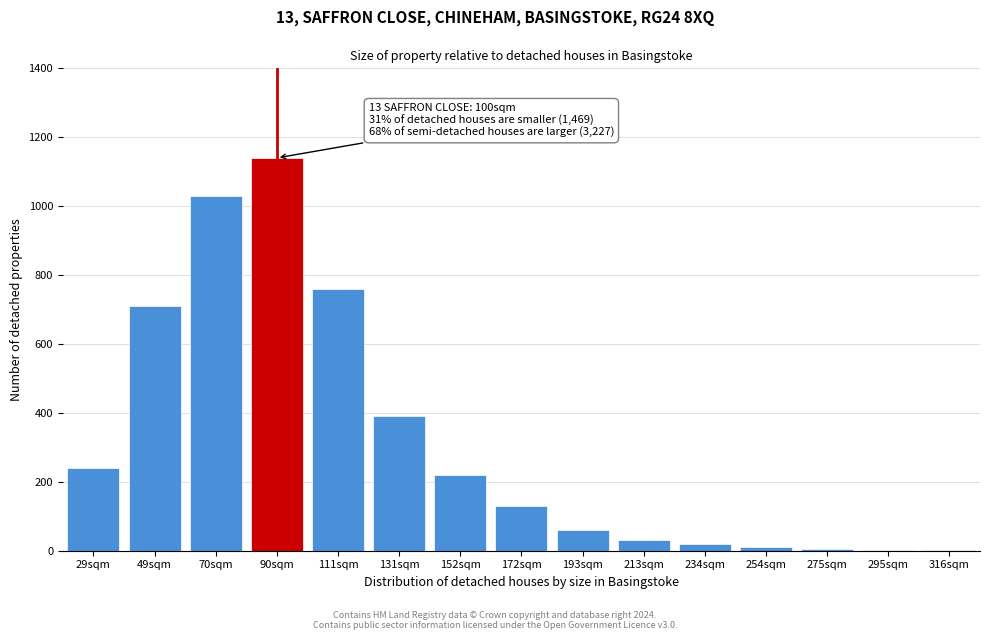

At which label is the value closest to 570?

49sqm